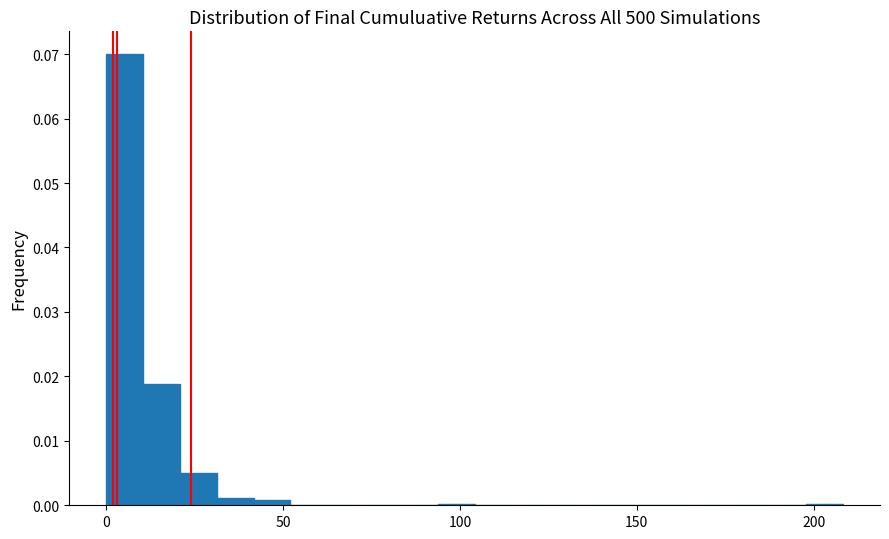

Read against the x-axis, roughly where is the centre of the tallest bar?

5